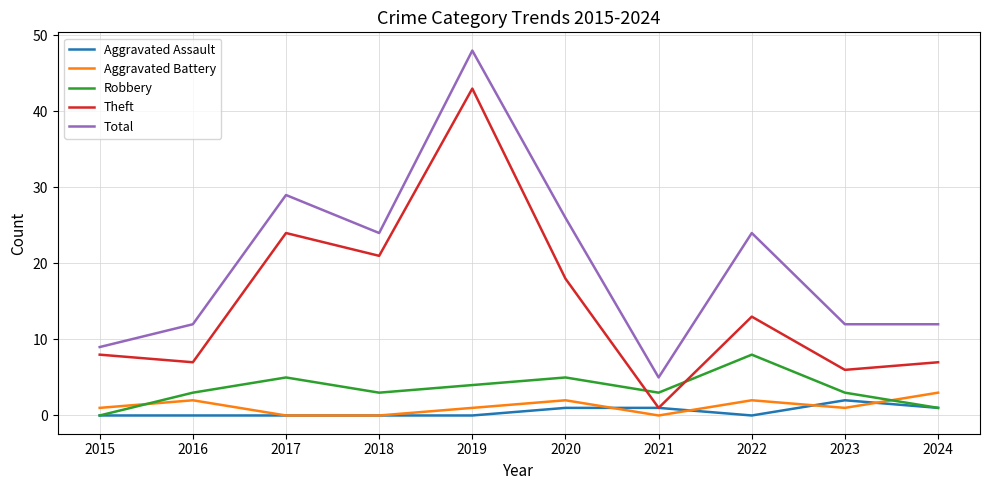

How many lines are shown in the chart?

5